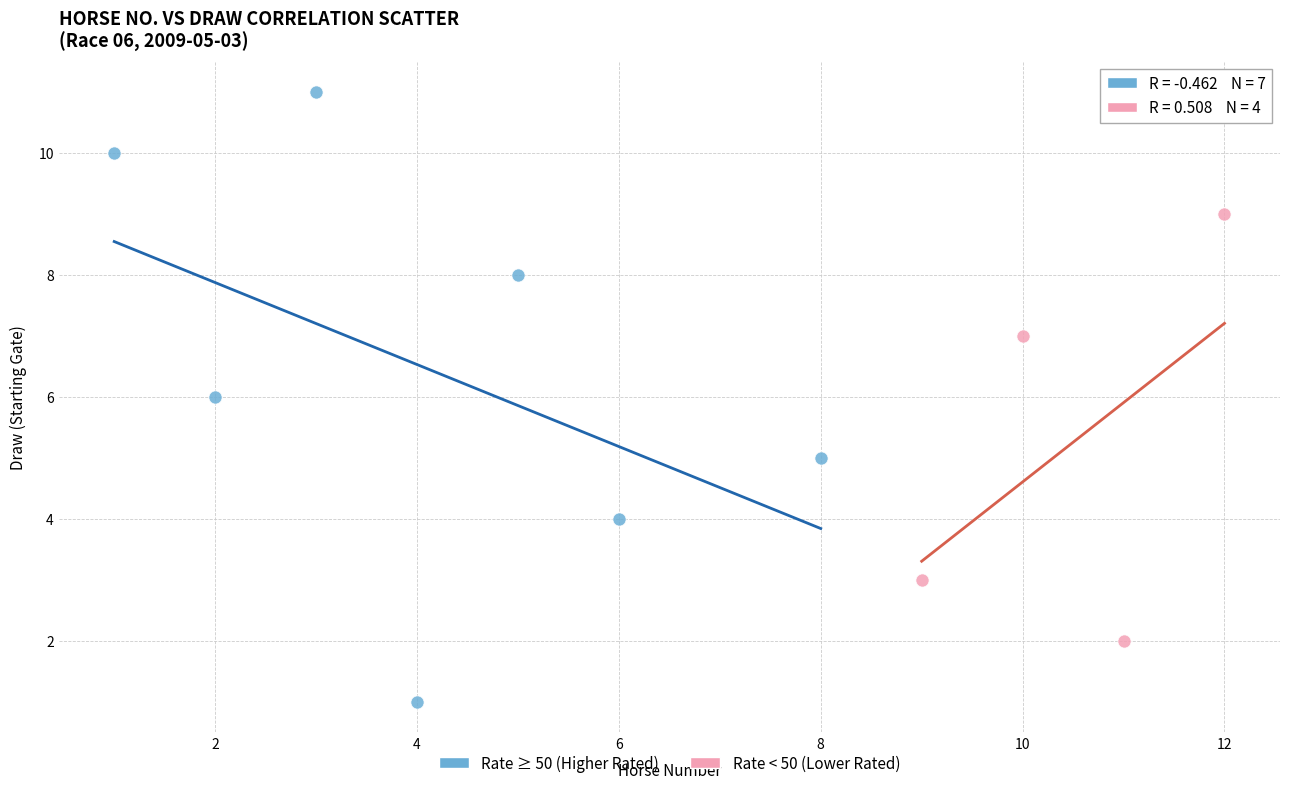

What are all the series names shown in the legend?

Rate ≥ 50 (Higher Rated), Rate < 50 (Lower Rated)